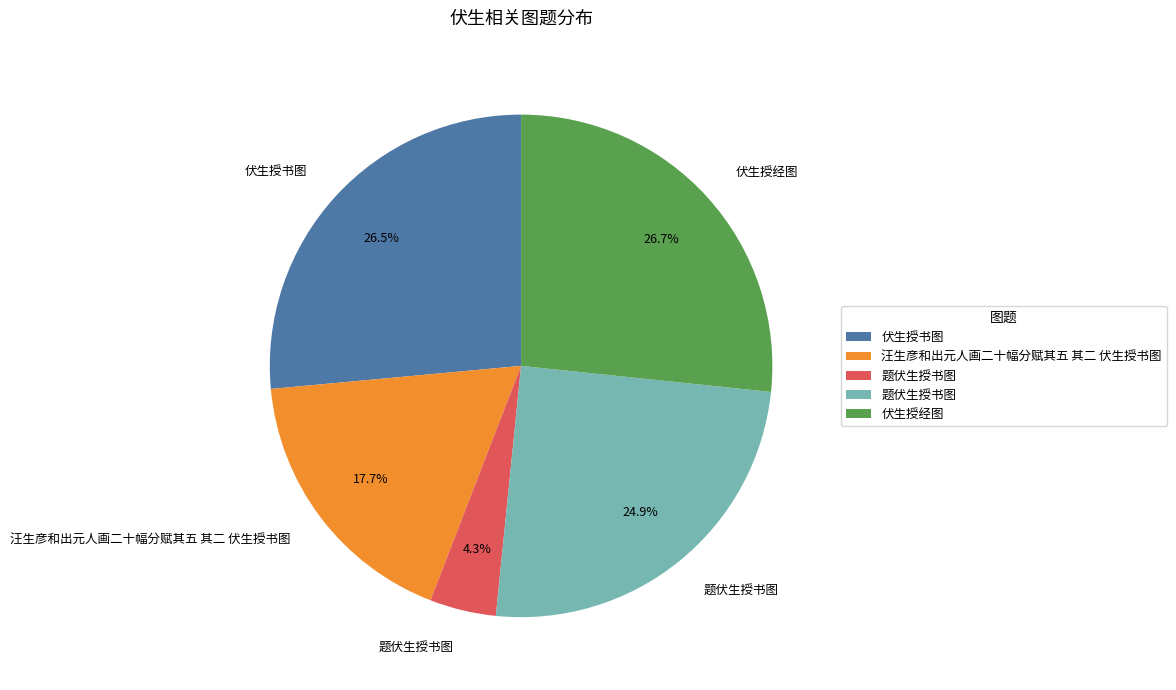

Is there a majority slice in this chart?

No